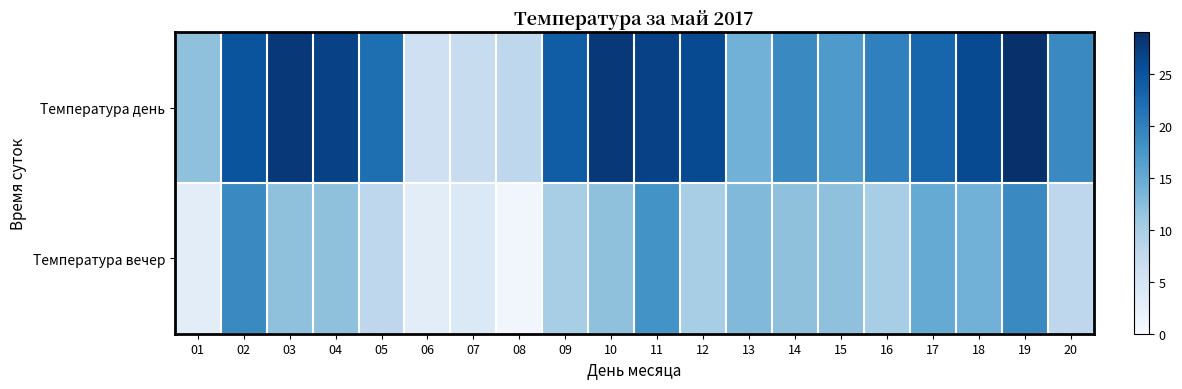

Which series has the largest total across all categories?

Температура день